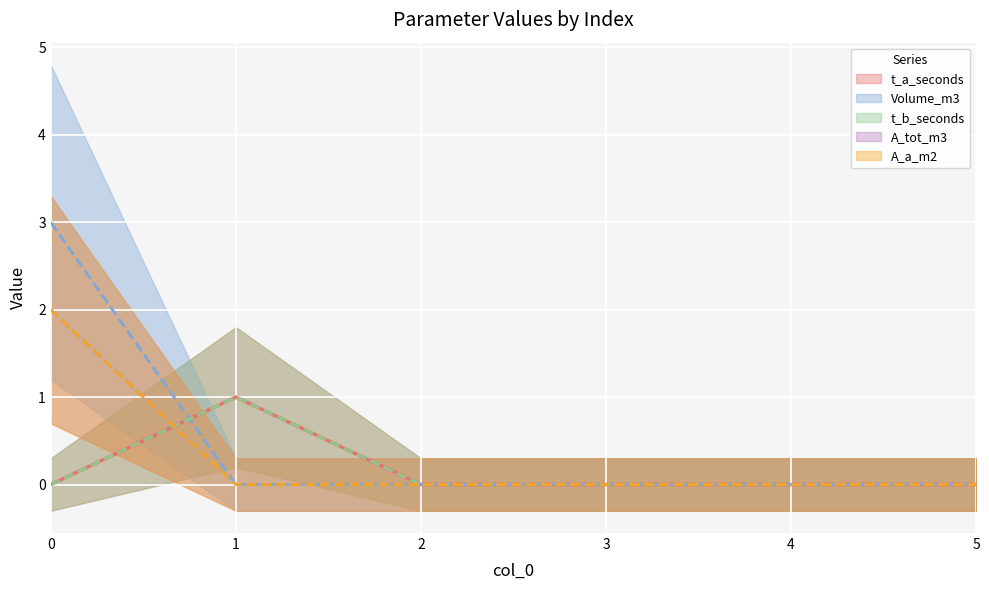

List the labels in order of t_b_seconds value, smallest first.

0, 2, 3, 4, 5, 1